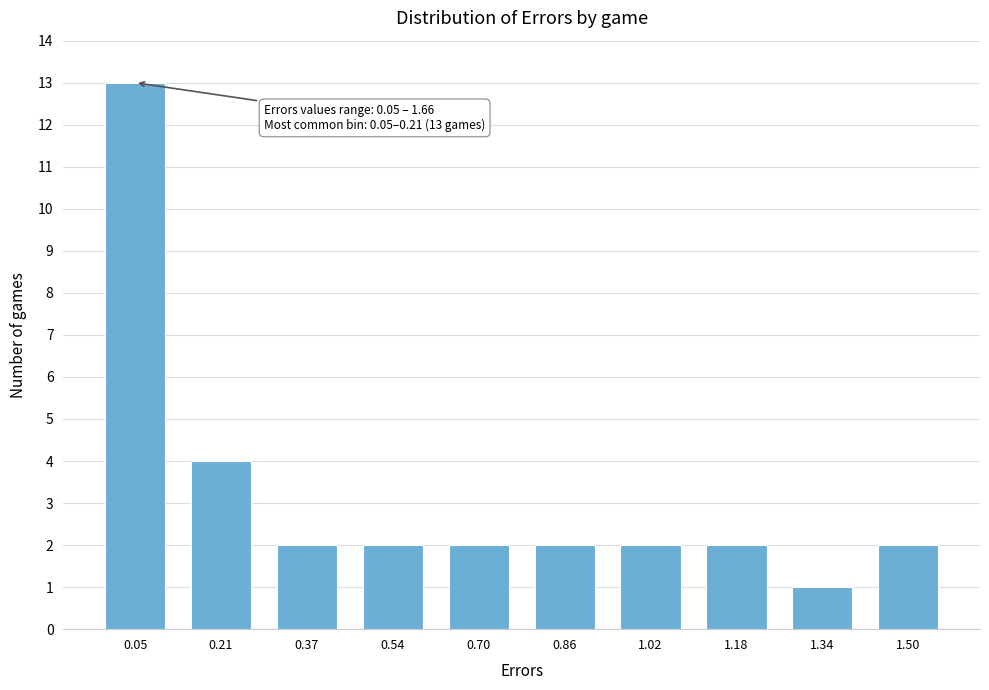

Reading left to right, transcribe all the data shown in this chart.

0.05=13	0.21=4	0.37=2	0.54=2	0.70=2	0.86=2	1.02=2	1.18=2	1.34=1	1.50=2